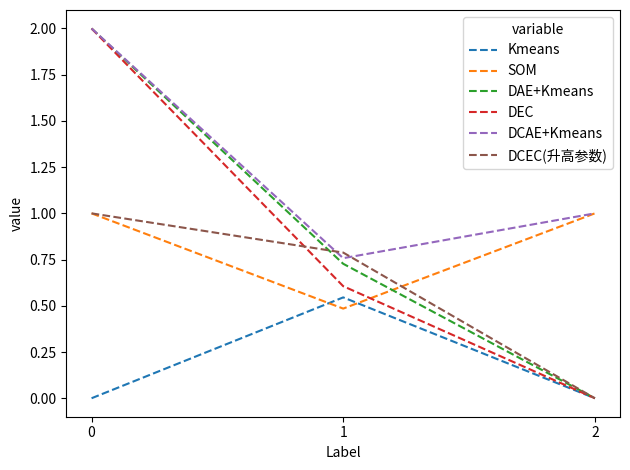

The value of Kmeans at 0 is -0.3. True or false?

False